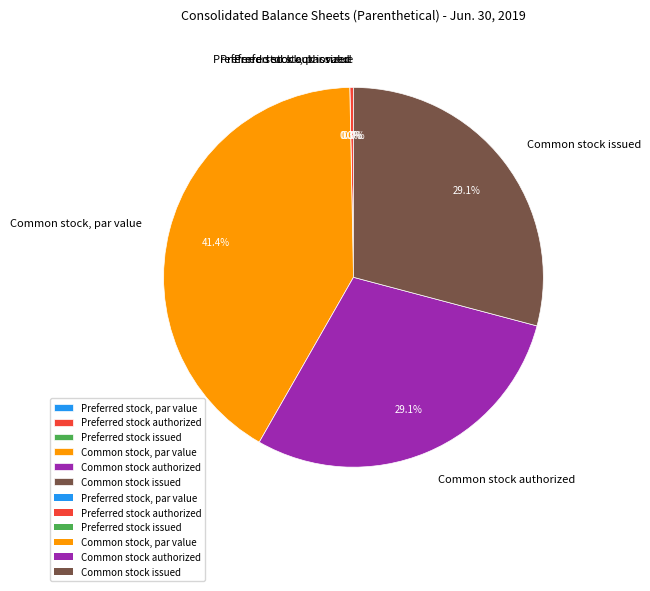

Is it true that Preferred stock authorized is 0% of the pie?

True